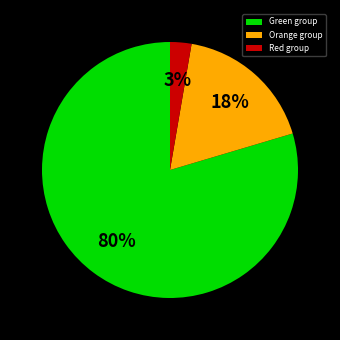

Between Green group and Orange group, which is larger?

Green group